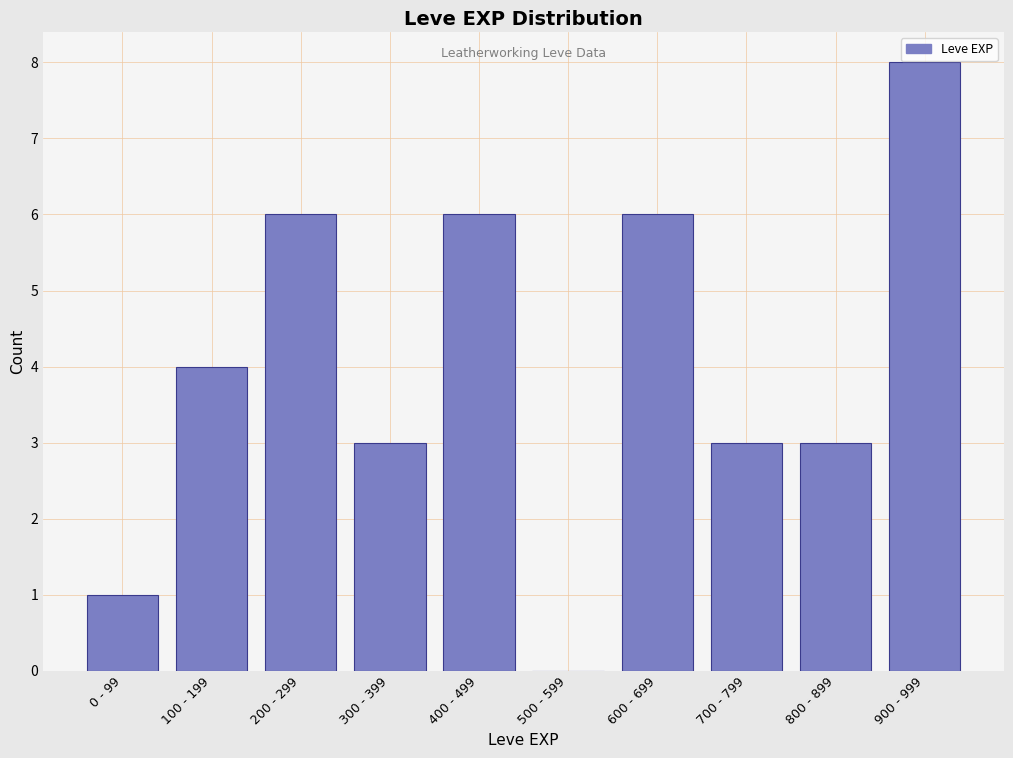

Reading left to right, transcribe all the data shown in this chart.

0 - 99=1	100 - 199=4	200 - 299=6	300 - 399=3	400 - 499=6	500 - 599=0	600 - 699=6	700 - 799=3	800 - 899=3	900 - 999=8